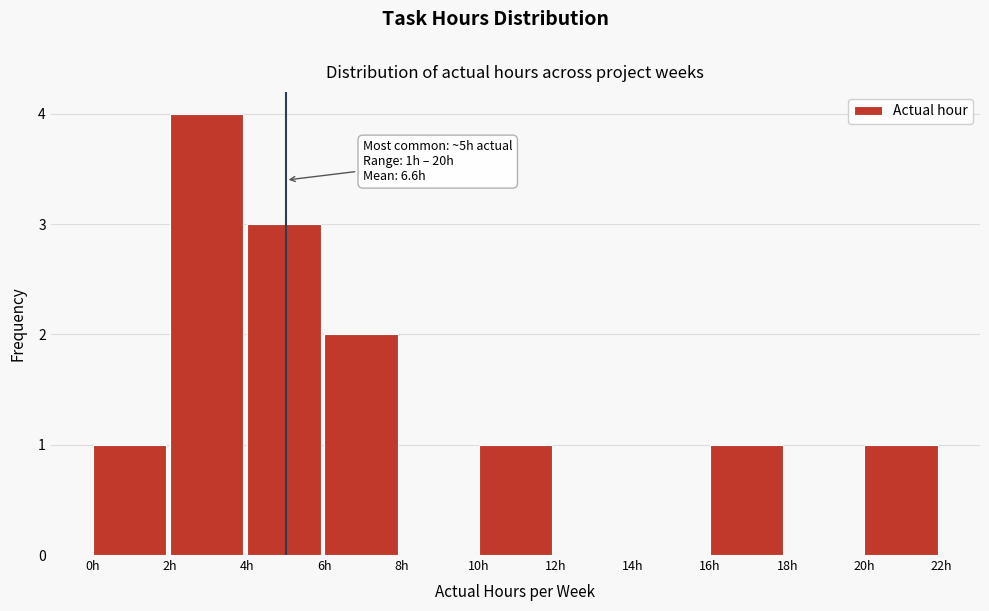

Over which range of the x-axis is the bar tallest?

2 to 4